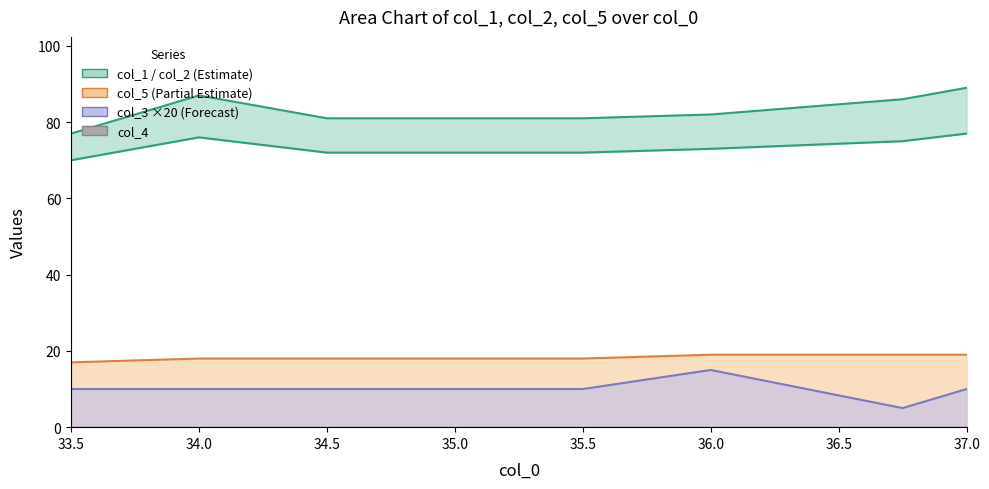

What is the total value across all series at 36.5?

185